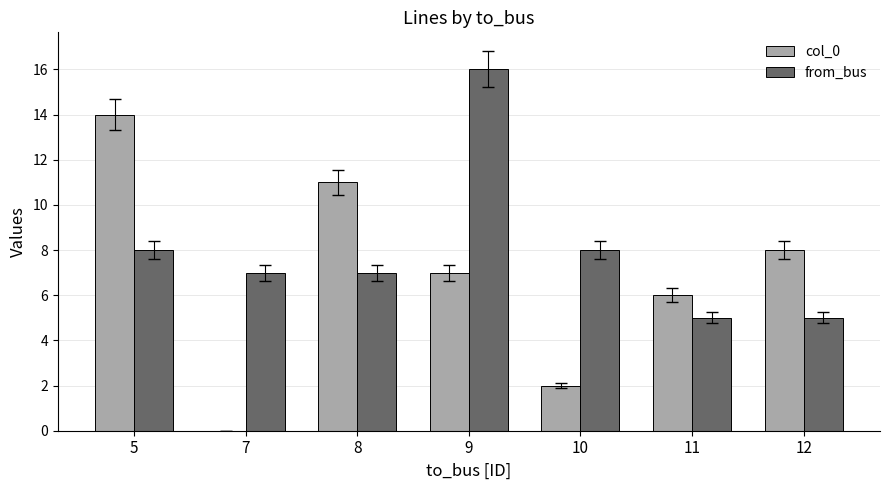

Between 7 and 10, which series saw the biggest shift?

col_0